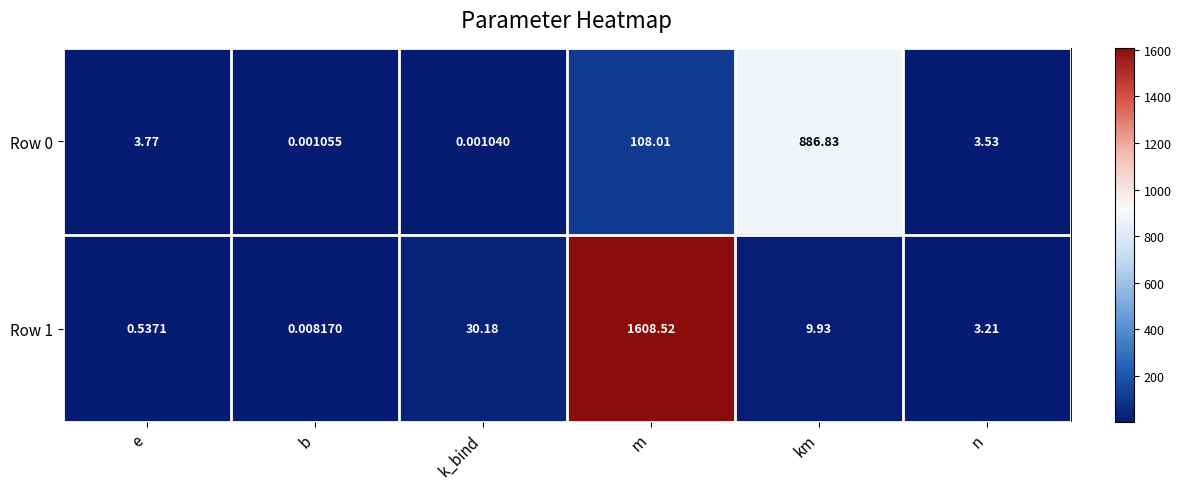

Which label corresponds to the largest value in the chart?

m